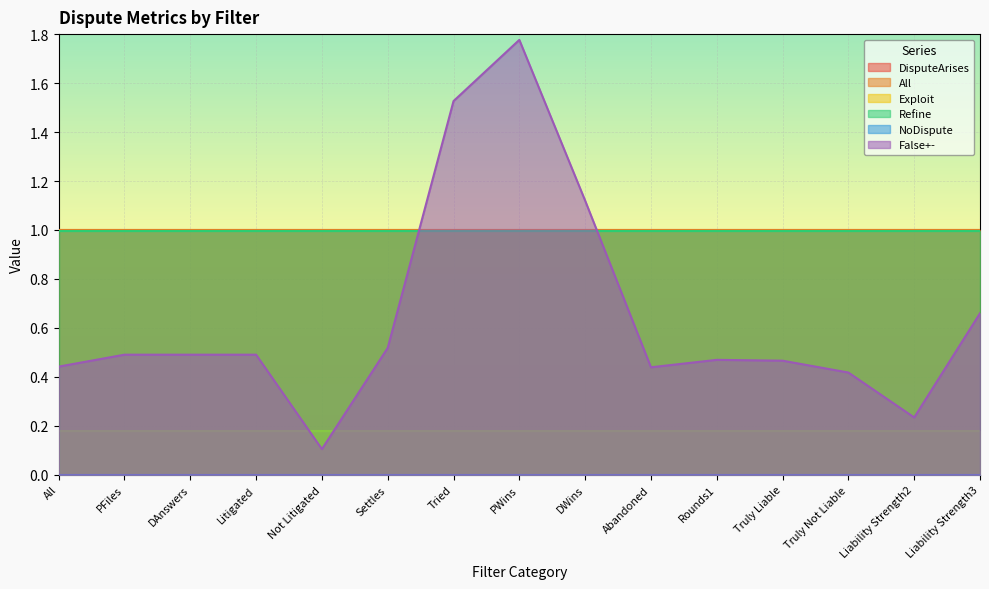

Reading left to right, list all the values displayed in this chart.

DisputeArises: 1.0	1.0	1.0	1.0	1.0	1.0	1.0	1.0	1.0	1.0	1.0	1.0	1.0	1.0	1.0
All: 1.0	1.0	1.0	1.0	1.0	1.0	1.0	1.0	1.0	1.0	1.0	1.0	1.0	1.0	1.0
Exploit: 0.2	0.2	0.2	0.2	0.2	0.2	0.2	0.2	0.2	0.2	0.2	0.2	0.2	0.2	0.2
Refine: 1.0	1.0	1.0	1.0	1.0	1.0	1.0	1.0	1.0	1.0	1.0	1.0	1.0	1.0	1.0
NoDispute: 0.0	0.0	0.0	0.0	0.0	0.0	0.0	0.0	0.0	0.0	0.0	0.0	0.0	0.0	0.0
False+-: 0.4	0.5	0.5	0.5	0.1	0.5	1.5	1.8	1.1	0.4	0.5	0.5	0.4	0.2	0.7